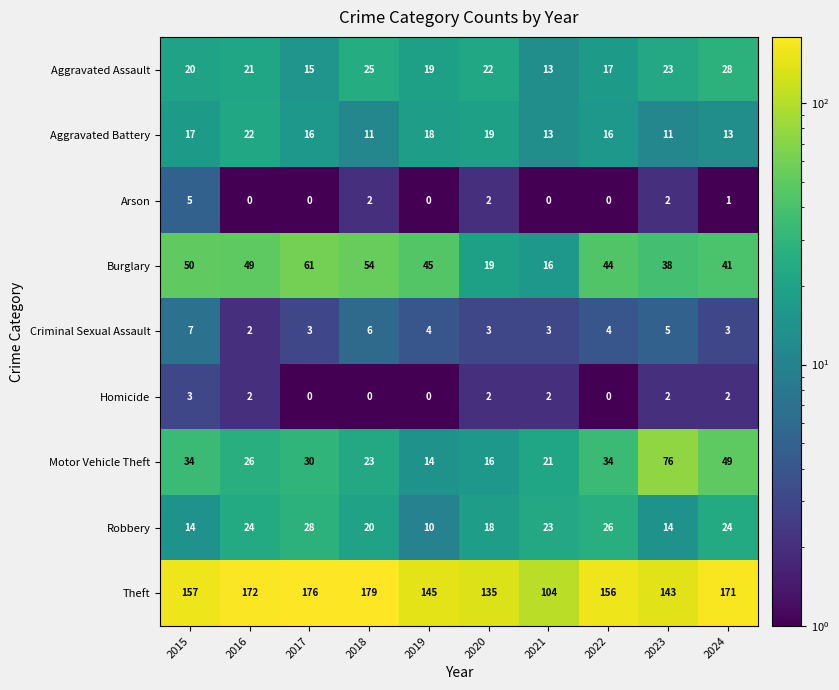

List the labels in order of Burglary value, smallest first.

2021, 2020, 2023, 2024, 2022, 2019, 2016, 2015, 2018, 2017